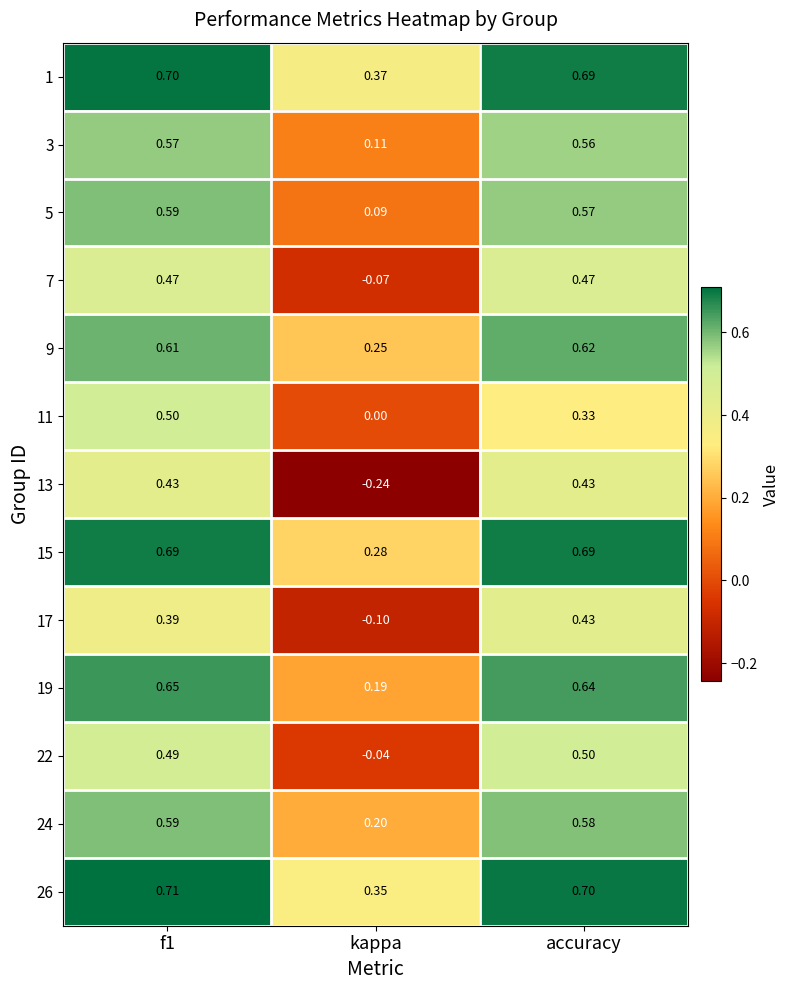

Which category has the highest value in the 22 series?

accuracy